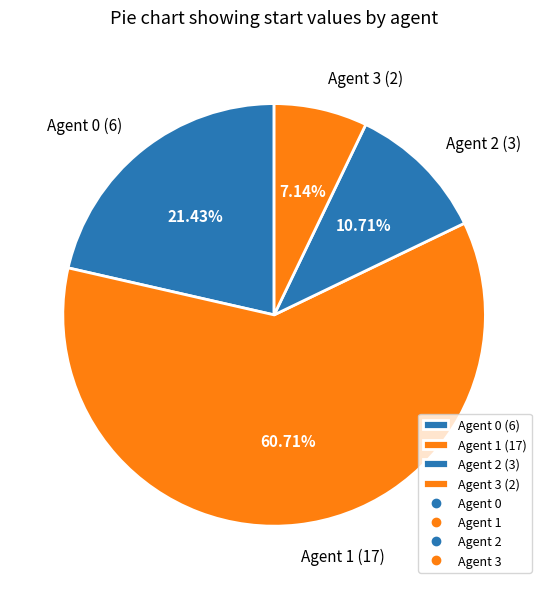

To the nearest percent, what is the difference between the Agent 0 and Agent 3 slice percentages?

14%